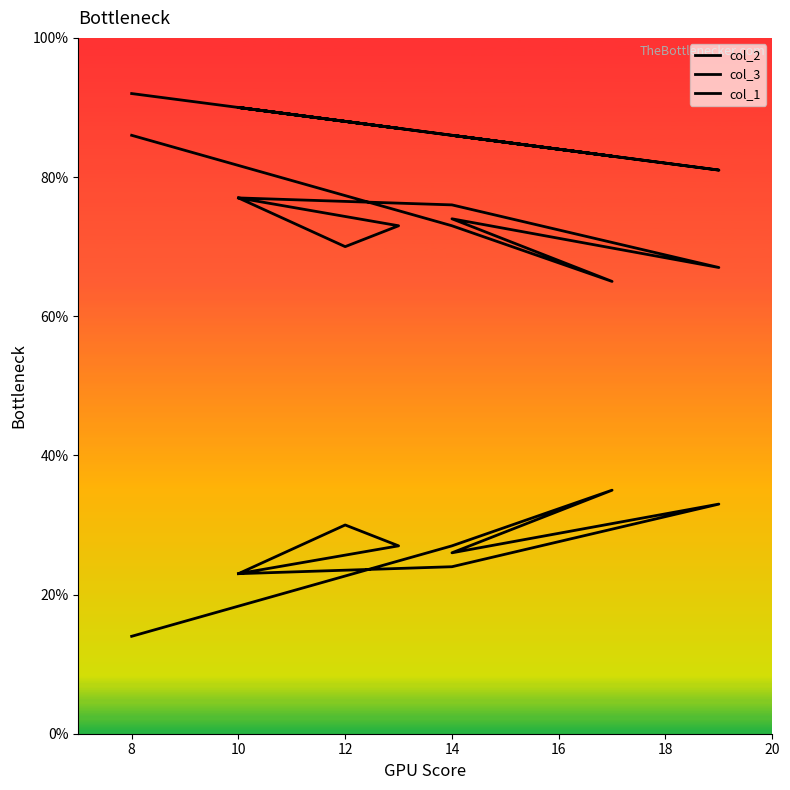

Is the value of col_1 at 10 greater than the value of col_2 at 12?

Yes